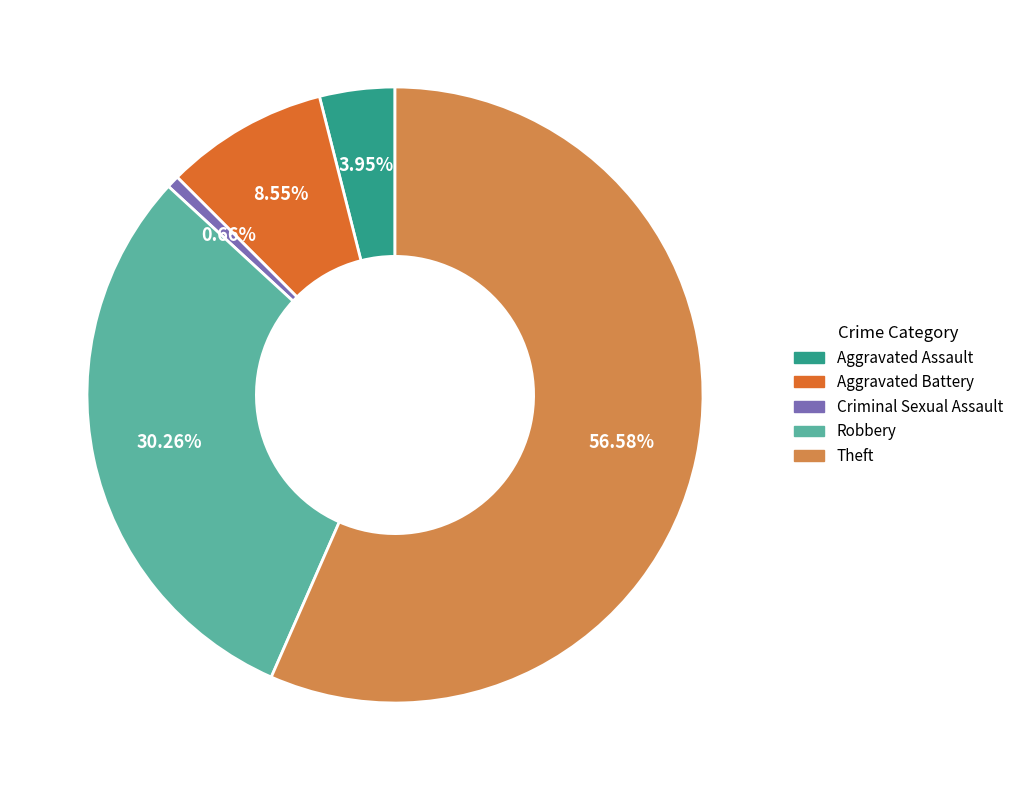

Approximately how many times larger is the value at Aggravated Assault compared to Aggravated Battery?

0.5